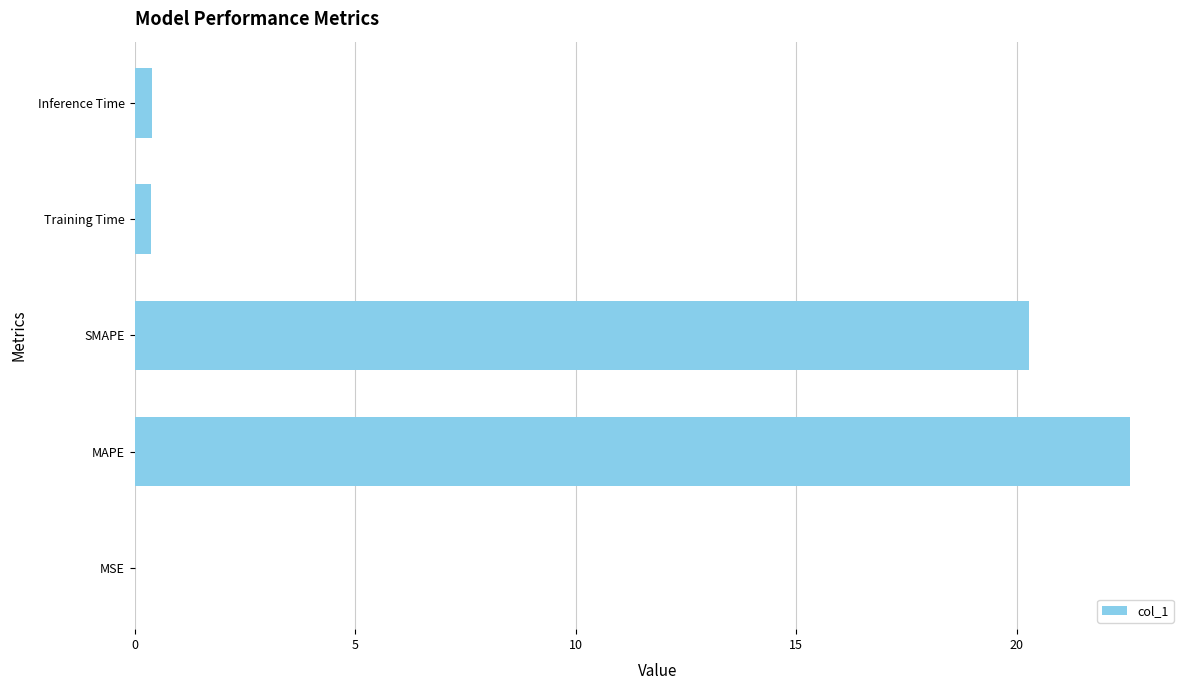

What is the greatest value displayed?

22.6